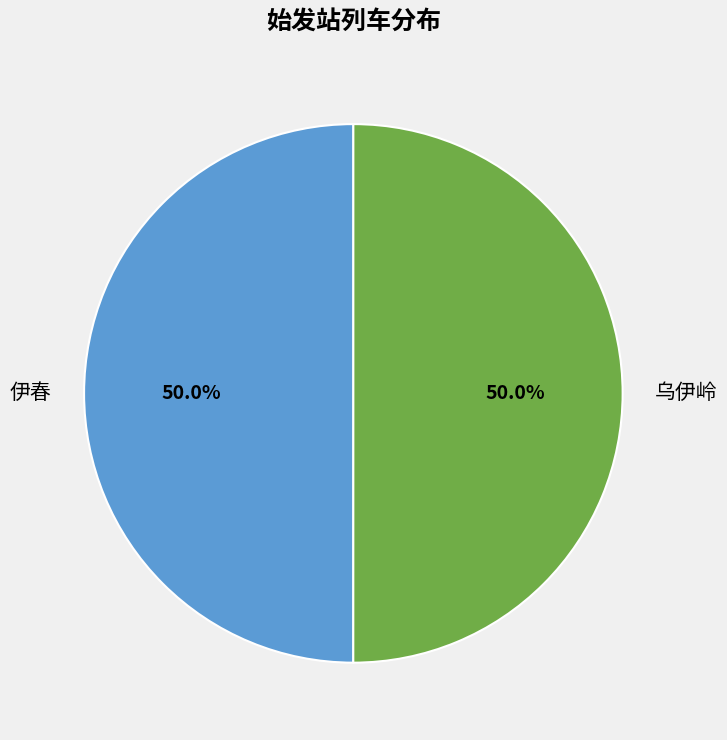

What is the total percentage of 伊春 and 乌伊岭?

100.0%